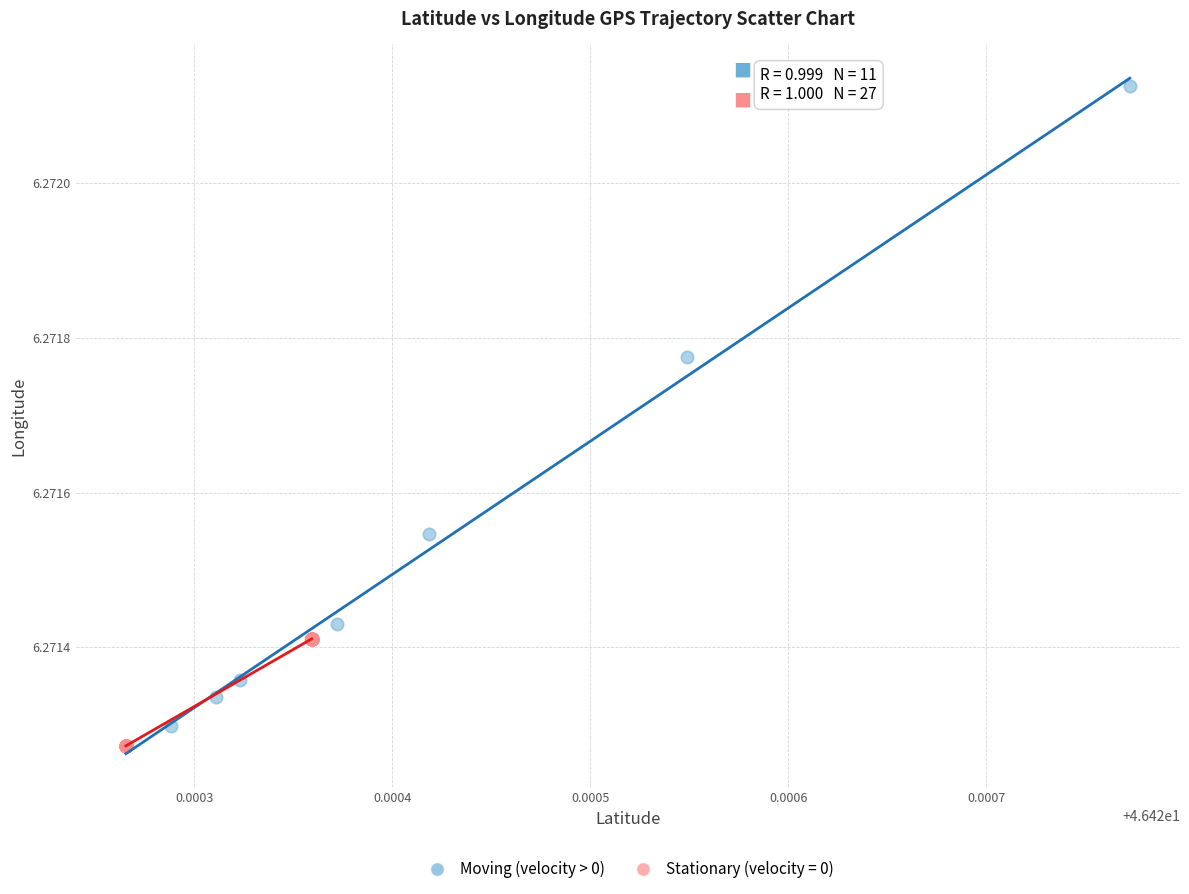

Which series has the widest spread of Y values?

Moving (velocity > 0)